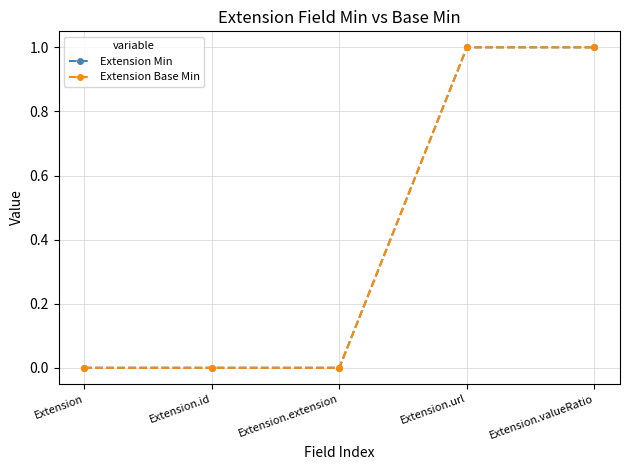

Does the chart have visible grid lines?

Yes